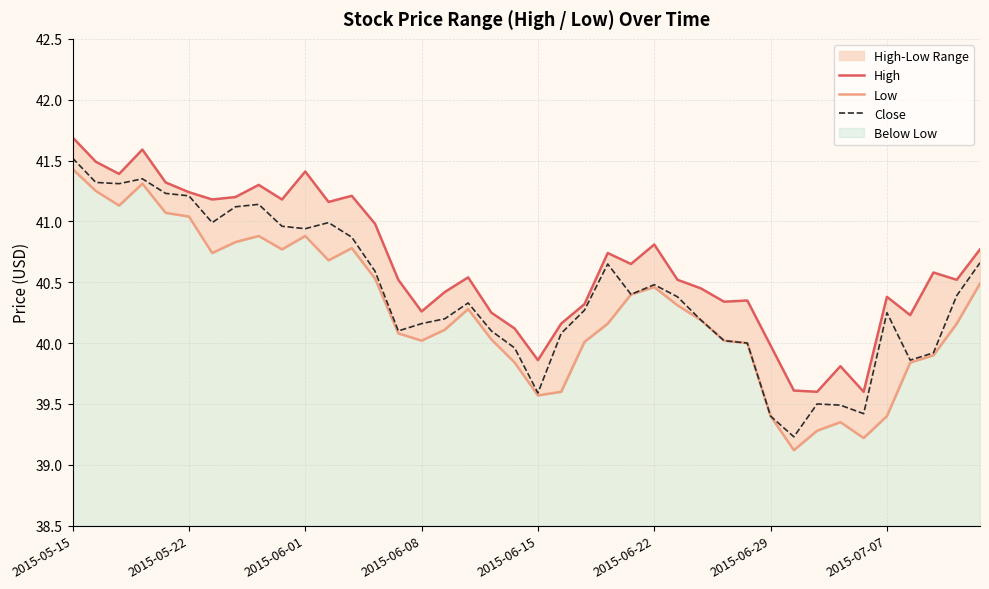

What is the maximum value for Close?

41.5